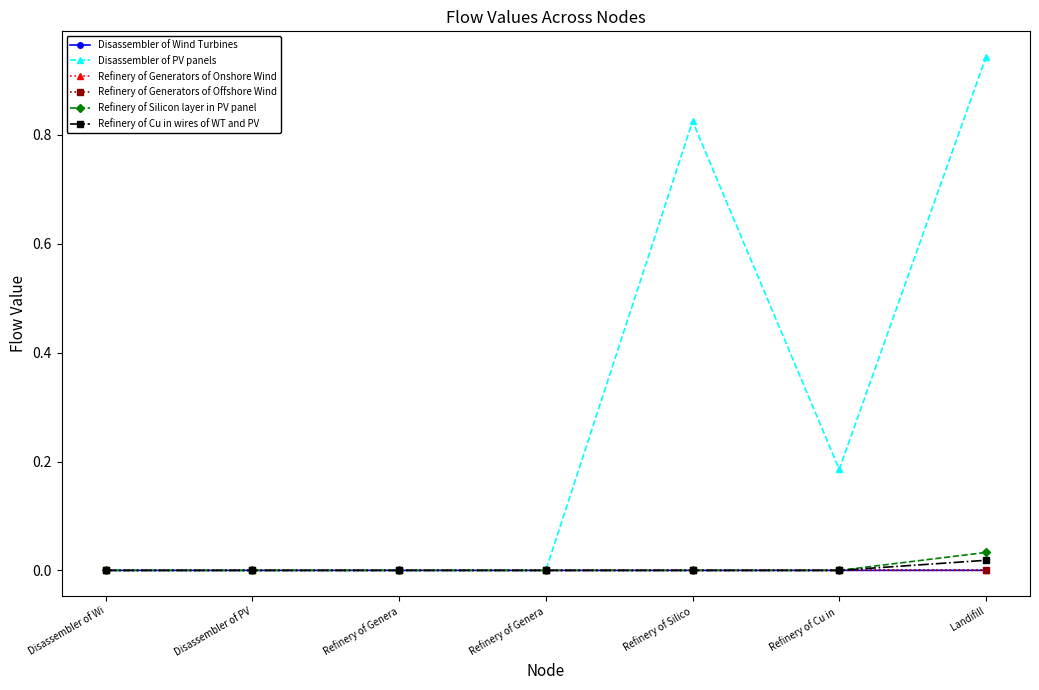

Which series changed the most between Disassembler of Wi and Landifill?

Disassembler of PV panels